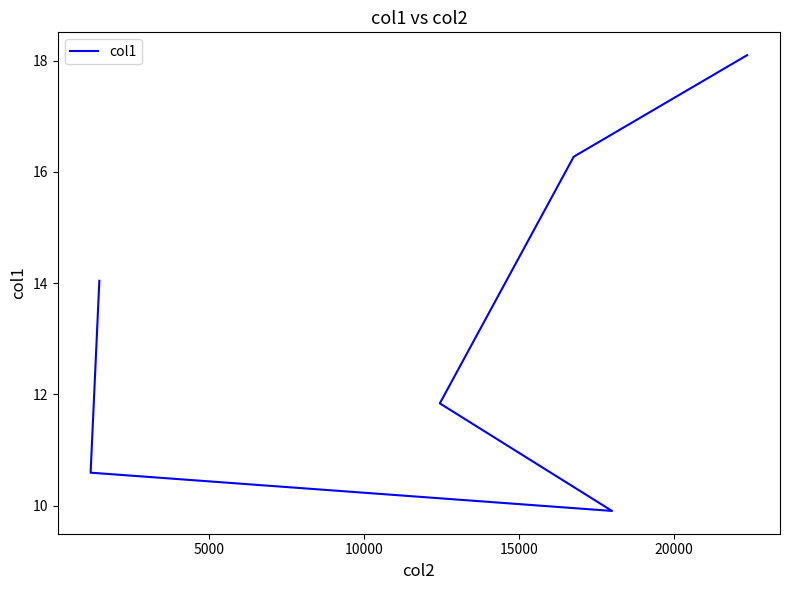

Reading left to right, extract all data points from this chart.

14.0	10.6	9.9	11.8	16.3	18.1